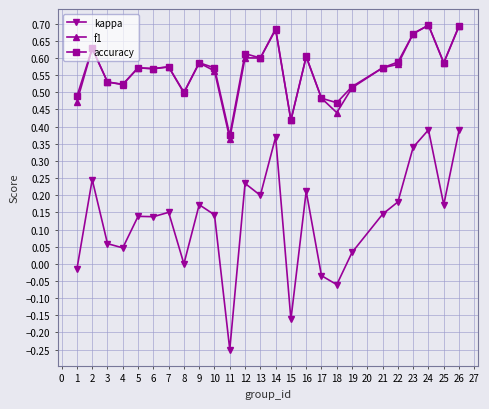

True or false: kappa has more than 2 points higher than both neighbors.

True